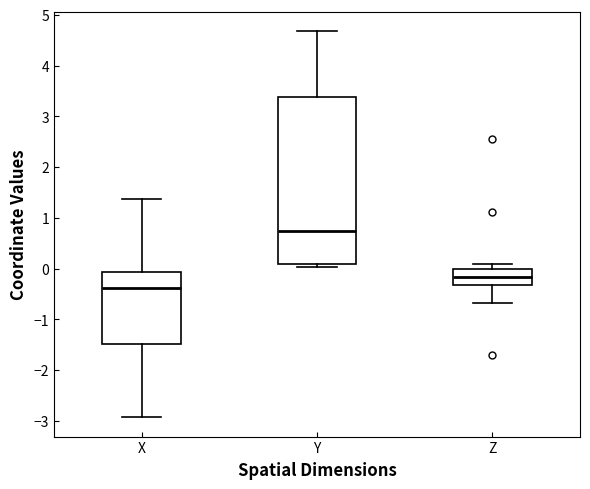

Reading left to right, read every box against the y-axis: the position of its median line, the range the box covers, and the ends of its whiskers. The values are not printed on the chart, so give them approximately, as read against the axis.

X: median -0.4, box -1.5 to -0.1, whiskers -2.9 to 1.4
Y: median 0.7, box 0.1 to 3.4, whiskers 0.0 to 4.7
Z: median -0.2, box -0.3 to 0.0, whiskers -0.7 to 0.1